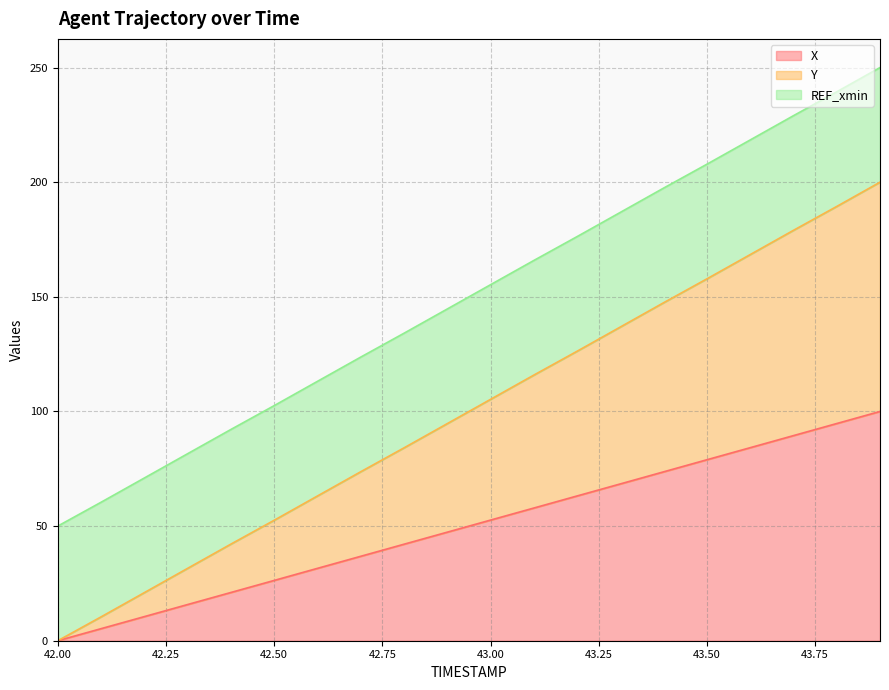

What is the total value across all series at 42.50?

102.5